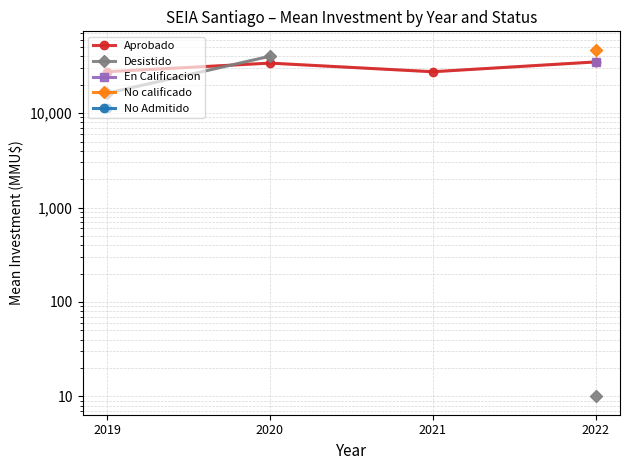

In Aprobado, how many points are higher than both neighbors (excluding endpoints)?

1